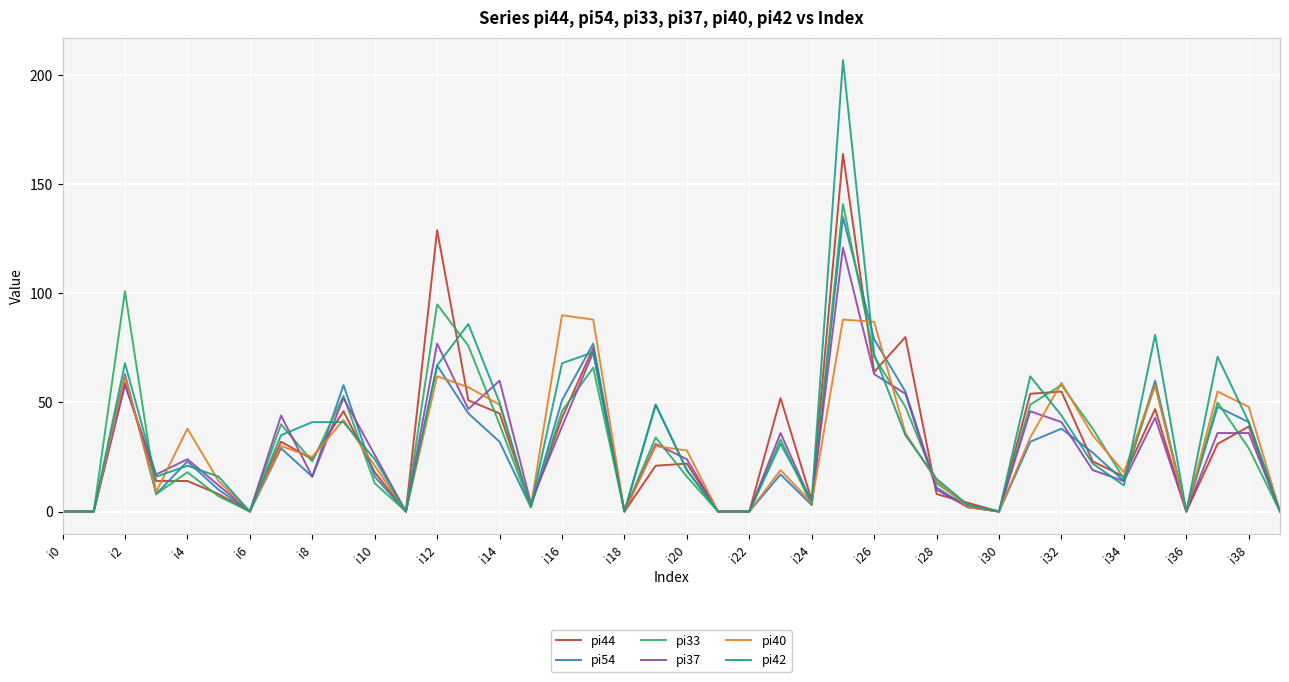

Rank the series by their maximum value, from highest to lowest.

pi42, pi44, pi33, pi54, pi37, pi40